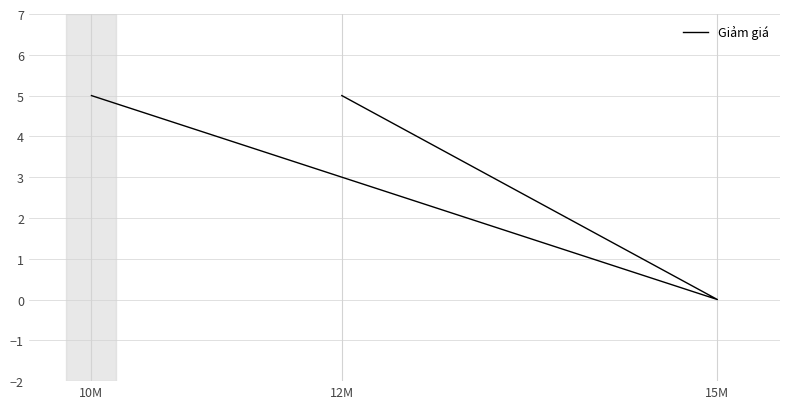

Reading left to right, list all the values displayed in this chart.

10M=5	15M=0	12M=5